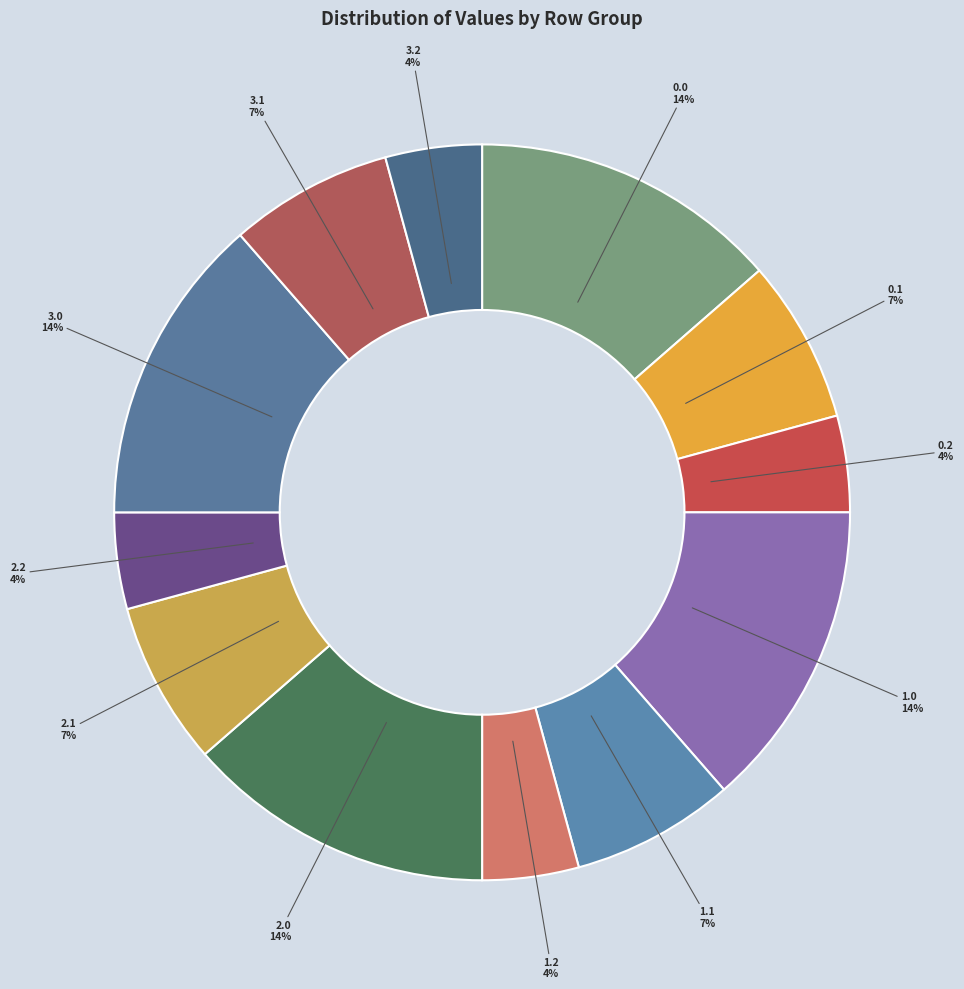

Do 1.2 and 0.0 together represent more than half of the pie?

No